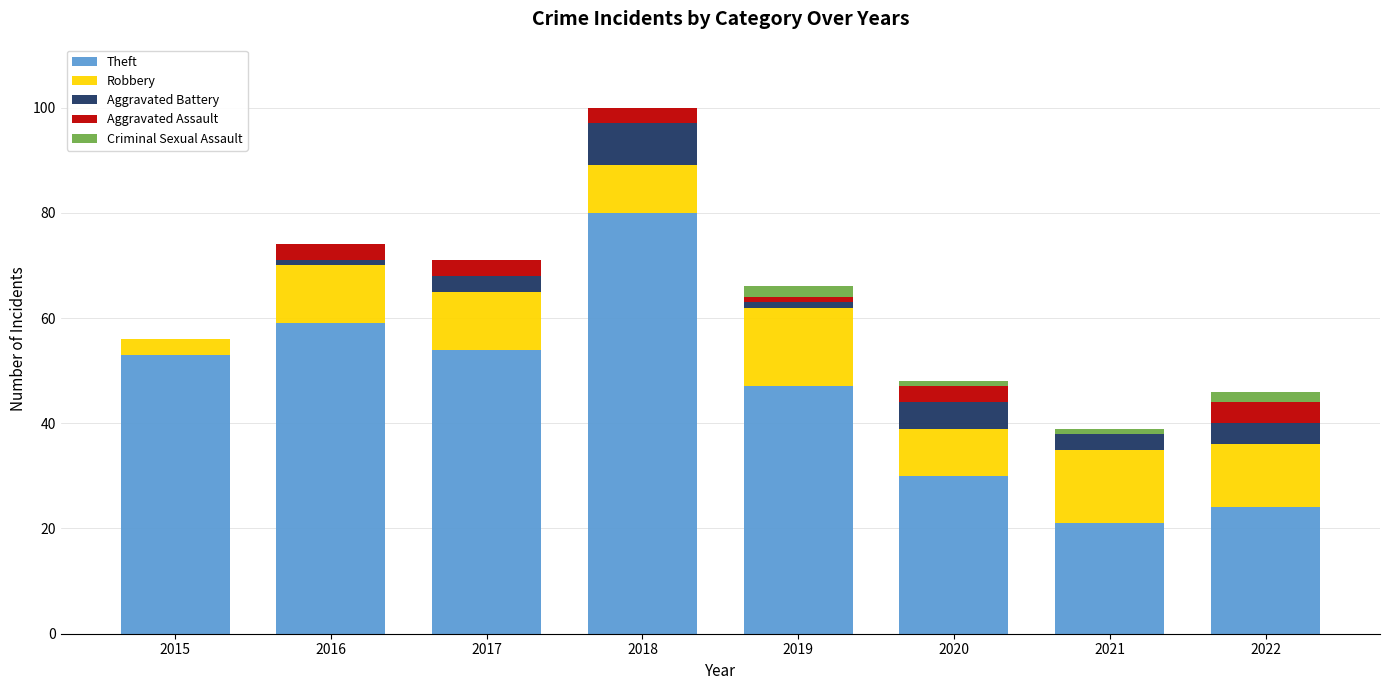

At which category is the sum across all series the highest?

2018